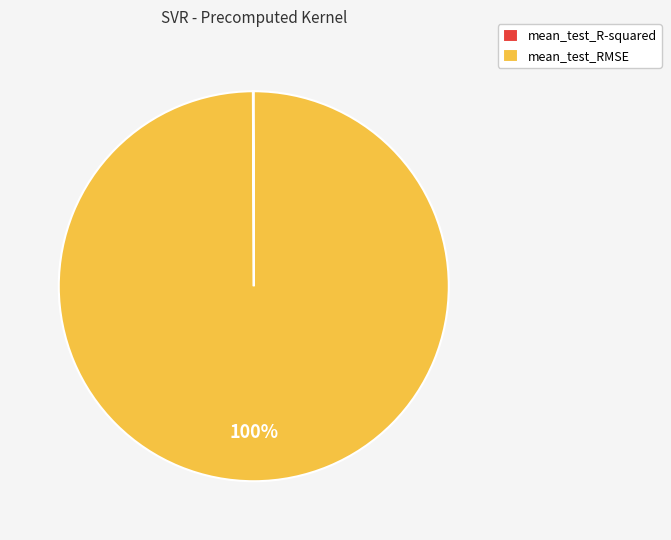

What is the largest slice in the pie chart?

mean_test_RMSE